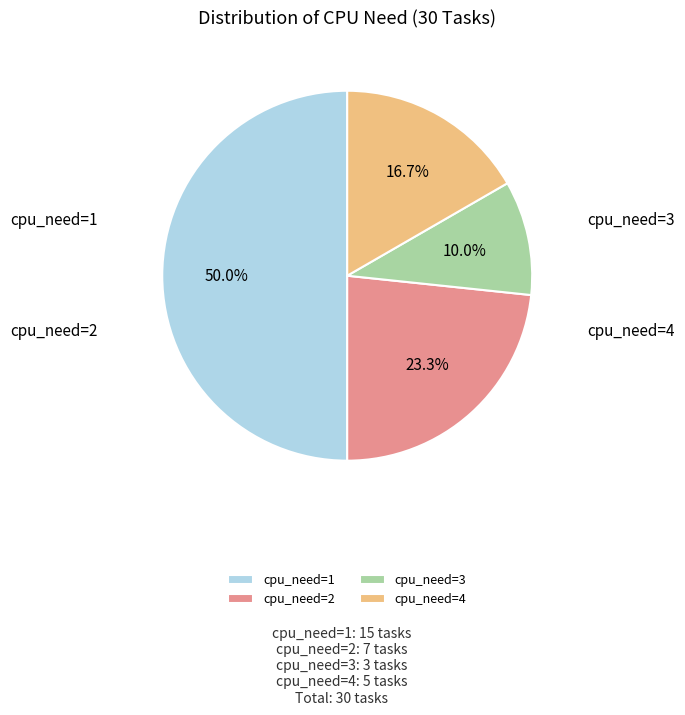

Is it true that cpu_need=2 is 23% of the pie?

True